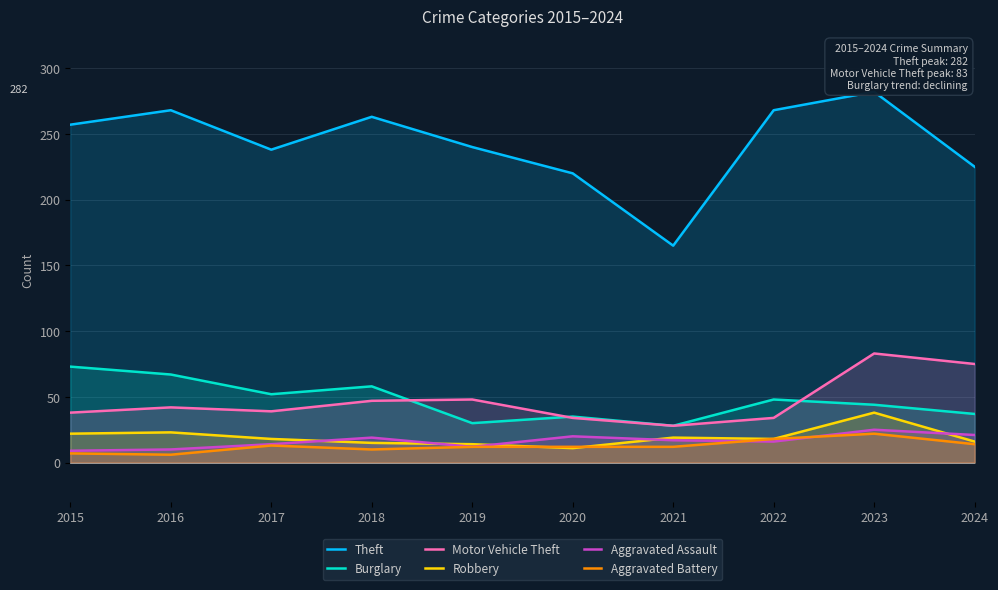

How many lines are shown in the chart?

6